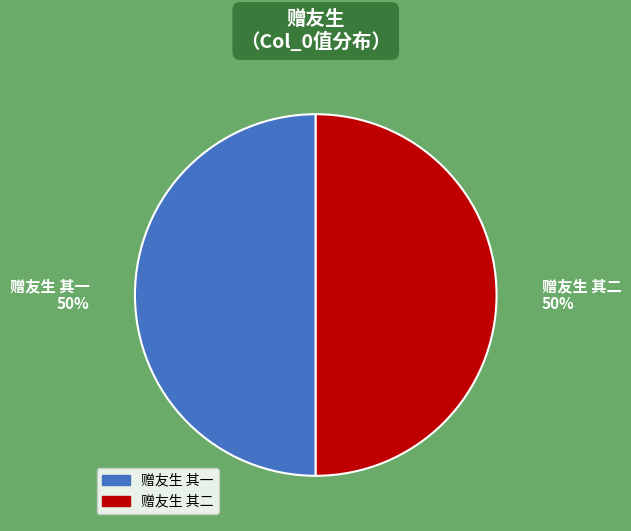

Do 赠友生 其二 and 赠友生 其一 together represent more than half of the pie?

Yes